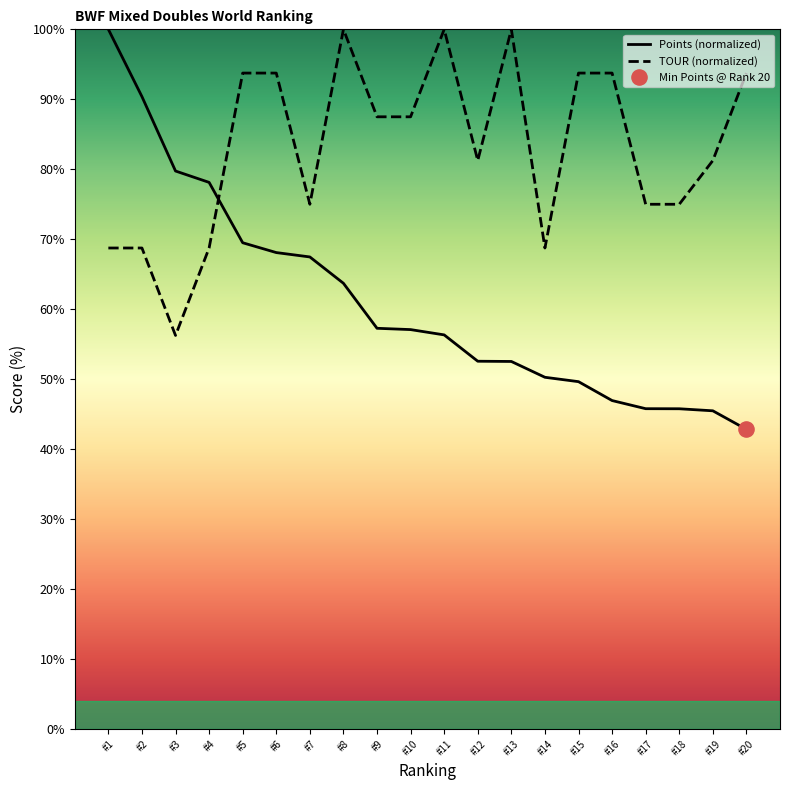

What is the total value across all series at #10?

144.6